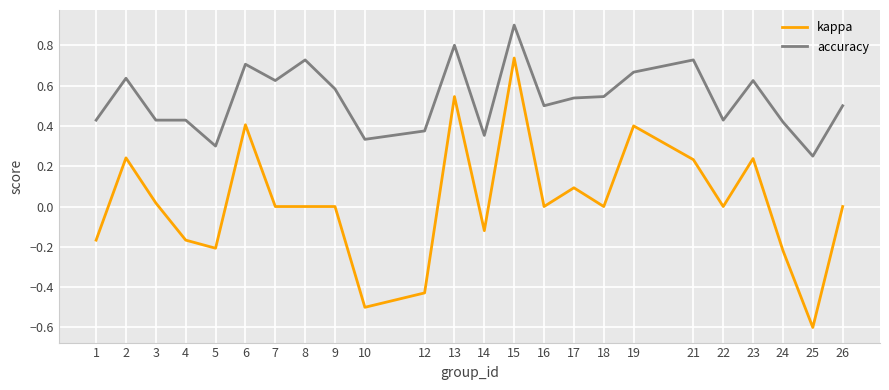

Count the number of categories in the chart.

24